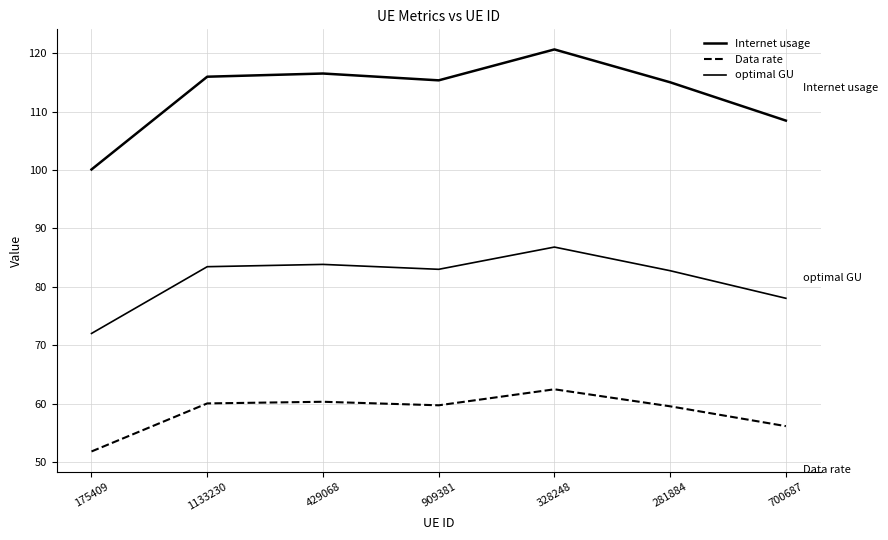

Reading left to right, list all the values displayed in this chart.

Internet usage: 100.1	116.0	116.5	115.3	120.6	115.0	108.5
Data rate: 51.8	60.1	60.3	59.7	62.5	59.6	56.2
optimal GU: 72.0	83.5	83.8	83.0	86.8	82.8	78.0